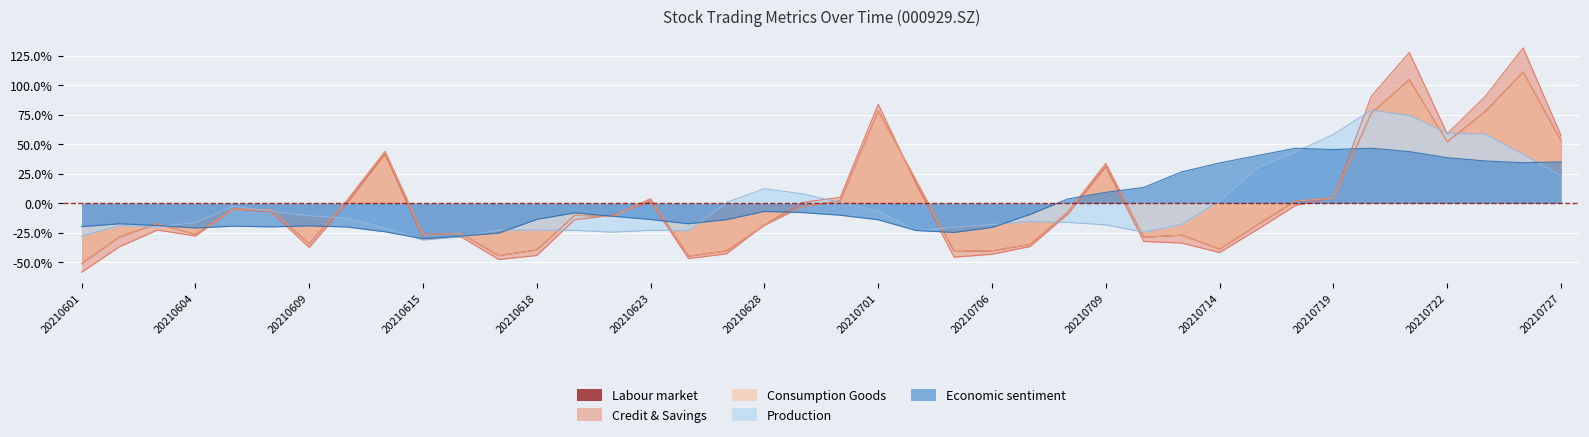

Count the number of data series in this chart.

5